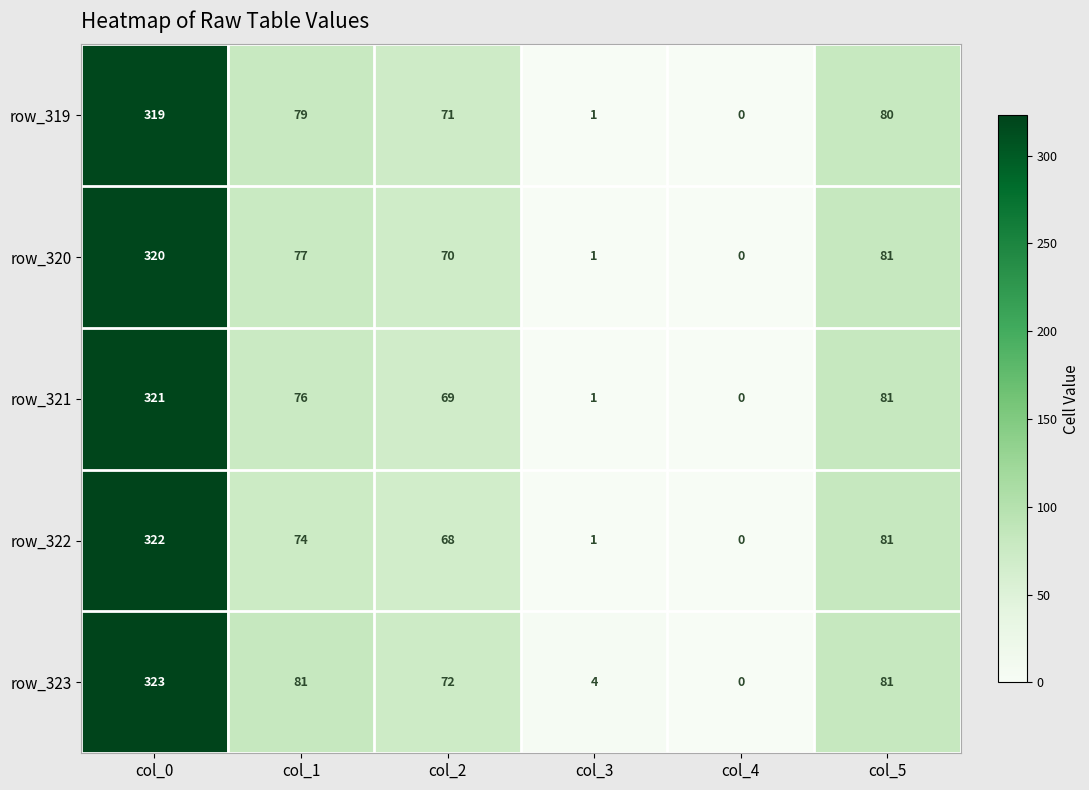

What is the sum of all row_322 values?

546